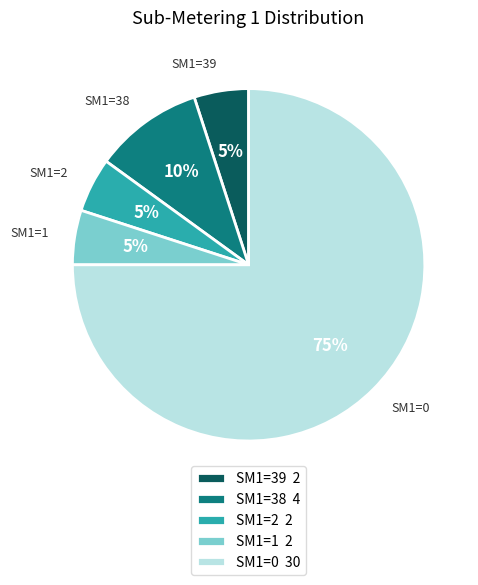

Which has a higher value, SM1=2 2 or SM1=38 4?

SM1=38 4